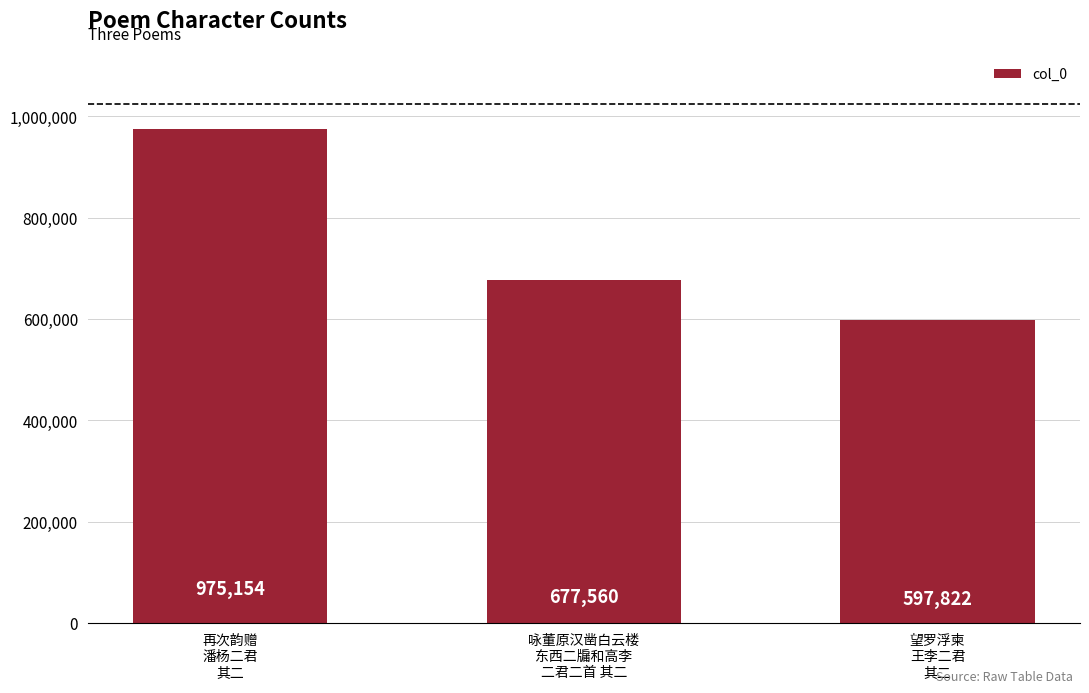

What is the average value?

750179